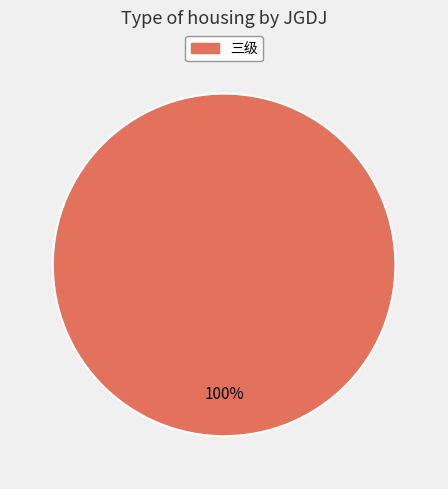

Does any single category account for the majority?

Yes